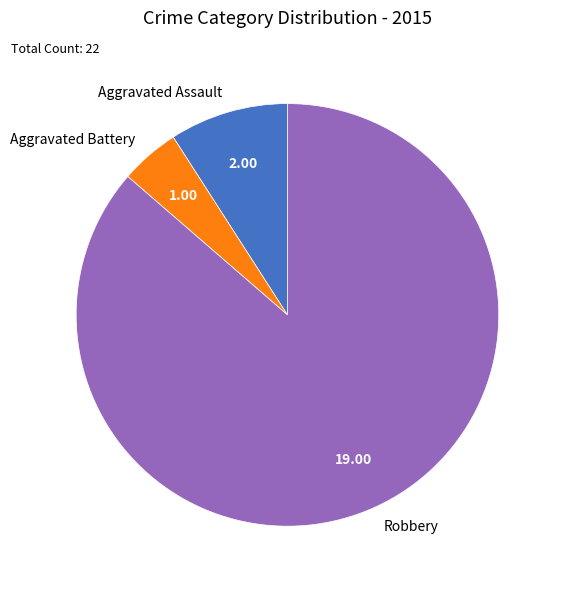

How many segments does this pie chart have?

3